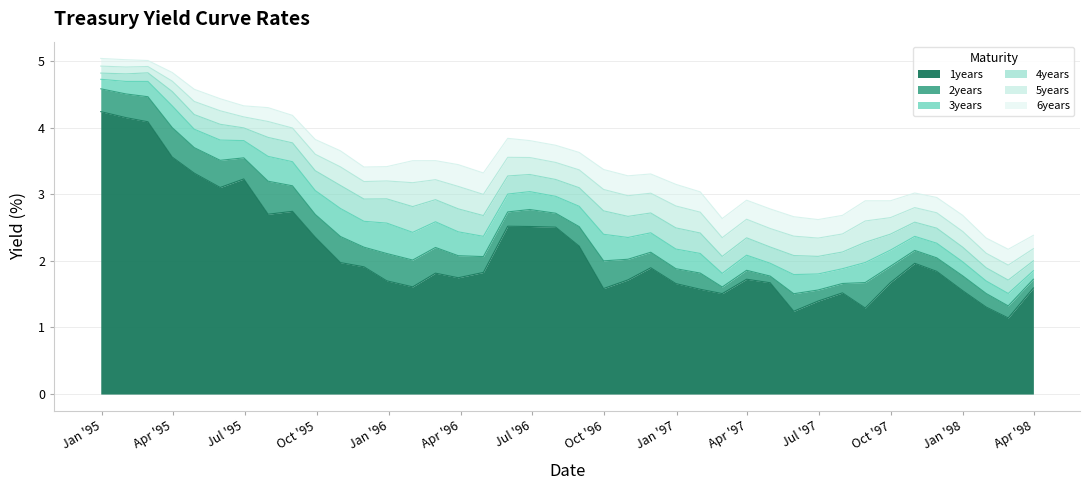

What is the highest value of the 1years series?

4.2